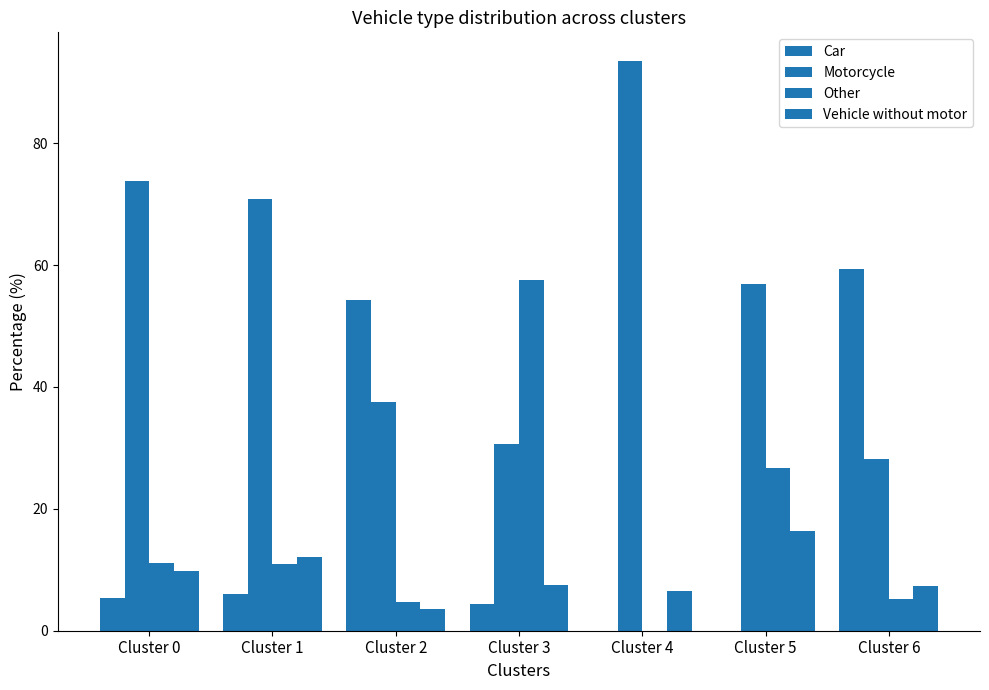

Is the value of Motorcycle at Cluster 5 greater than the value of Car at Cluster 4?

Yes